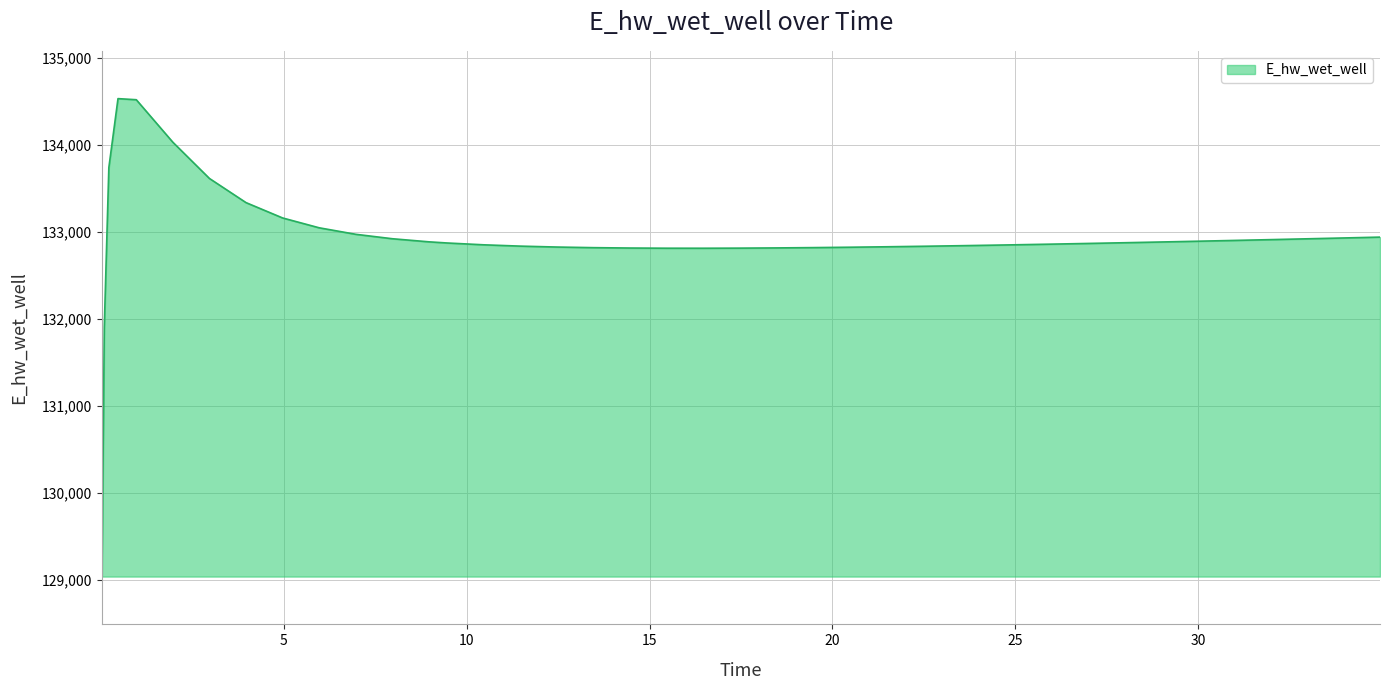

What is the smallest value displayed?

129035.7